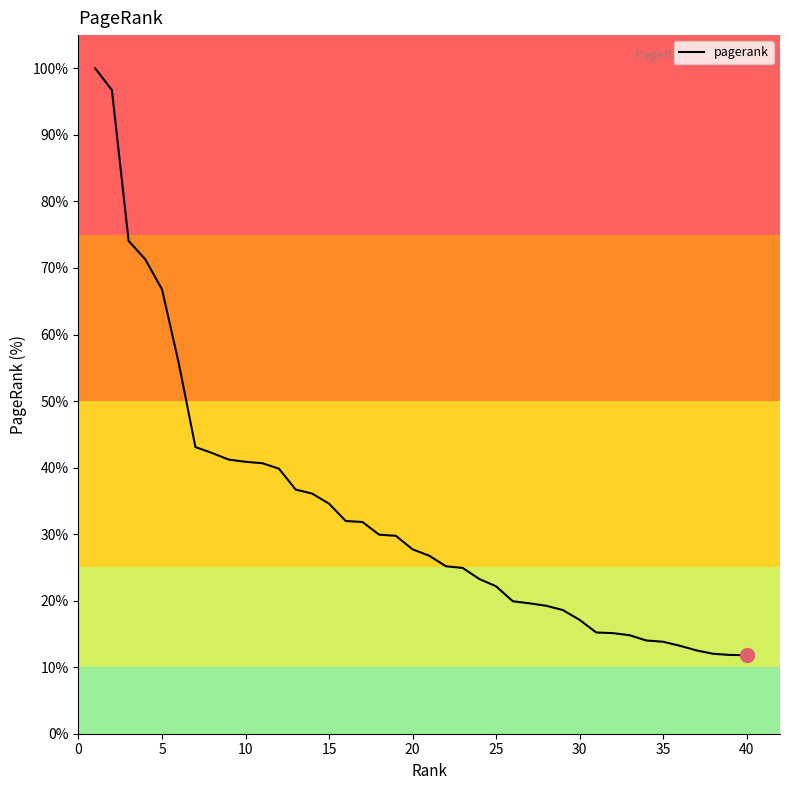

What is the maximum value shown in the chart?

100.0